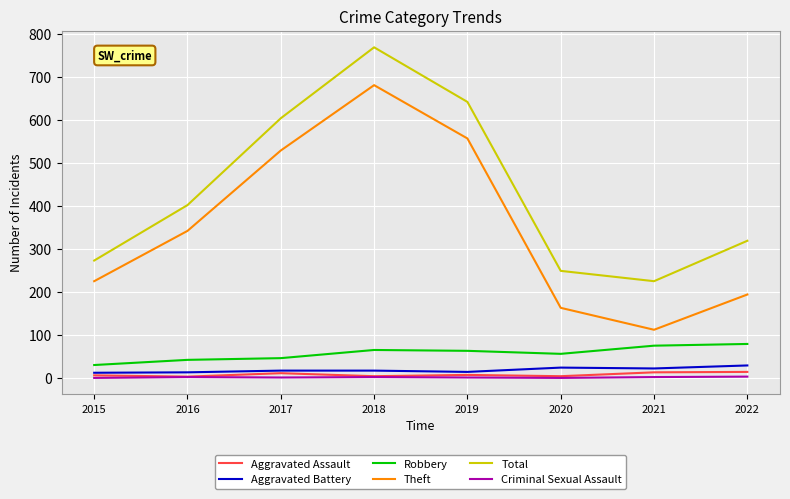

True or false: Aggravated Battery and Robbery intersect in this chart.

False